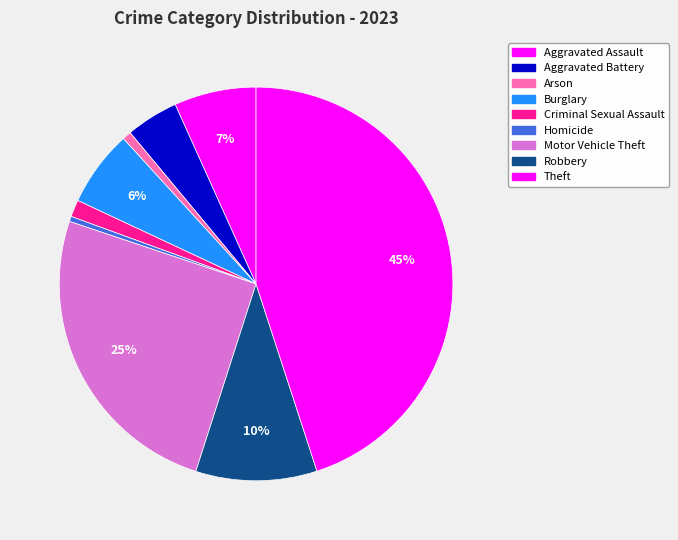

True or false: Aggravated Assault accounts for 19% of the total.

False